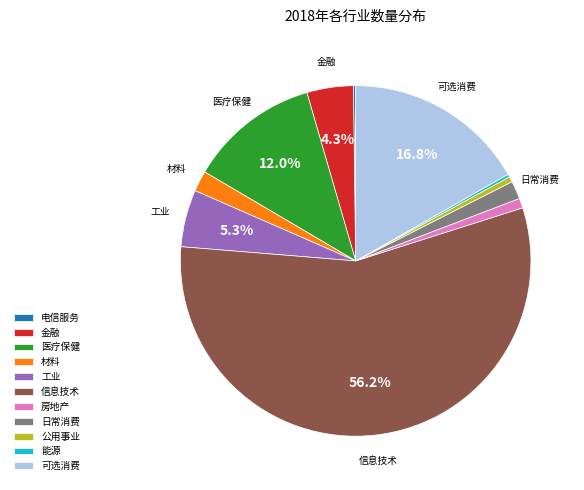

Is the sum of 材料 and 信息技术 greater than half?

Yes